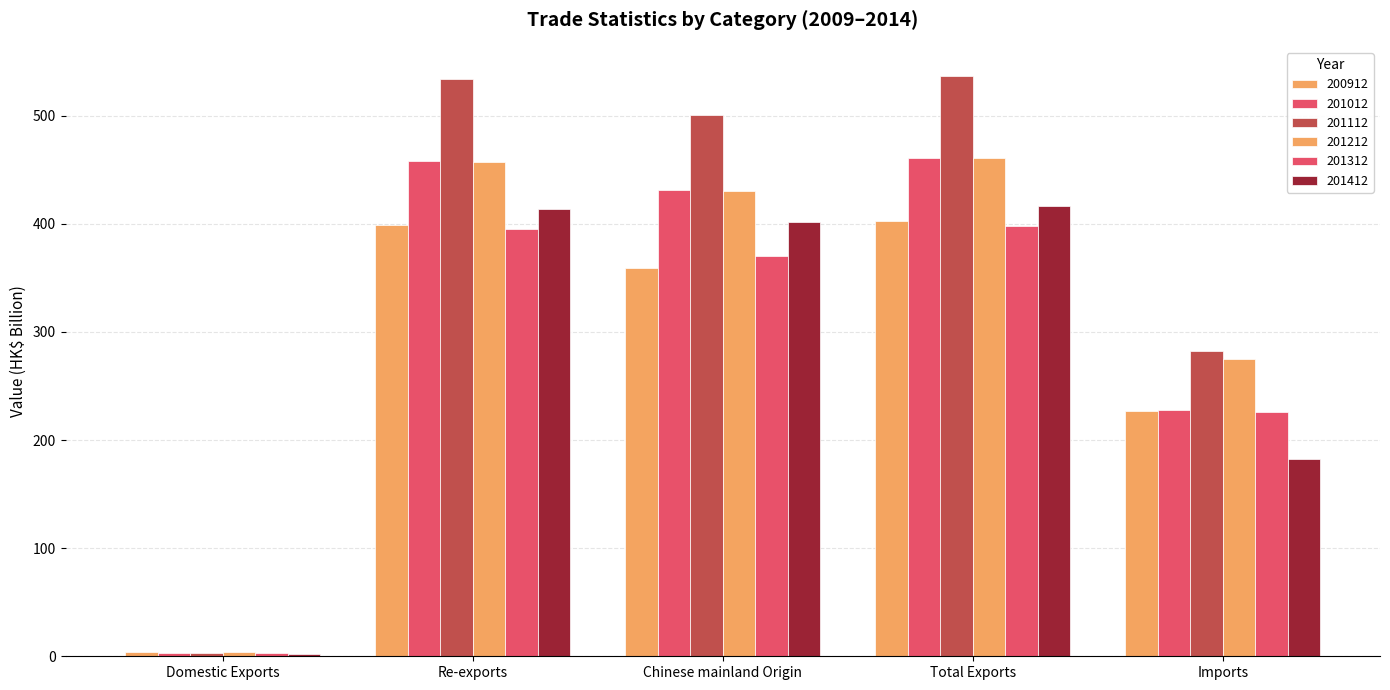

Reading left to right, what are all the values shown in this chart?

200912: Domestic Exports=4.0	Re-exports=399.0	Chinese mainland Origin=359.0	Total Exports=402.9	Imports=226.9
201012: Domestic Exports=3.3	Re-exports=458.0	Chinese mainland Origin=431.3	Total Exports=461.3	Imports=227.7
201112: Domestic Exports=3.3	Re-exports=533.6	Chinese mainland Origin=500.6	Total Exports=536.9	Imports=282.8
201212: Domestic Exports=4.2	Re-exports=456.9	Chinese mainland Origin=430.1	Total Exports=461.1	Imports=274.8
201312: Domestic Exports=2.7	Re-exports=395.5	Chinese mainland Origin=370.3	Total Exports=398.2	Imports=225.9
201412: Domestic Exports=2.6	Re-exports=413.6	Chinese mainland Origin=401.4	Total Exports=416.2	Imports=182.9